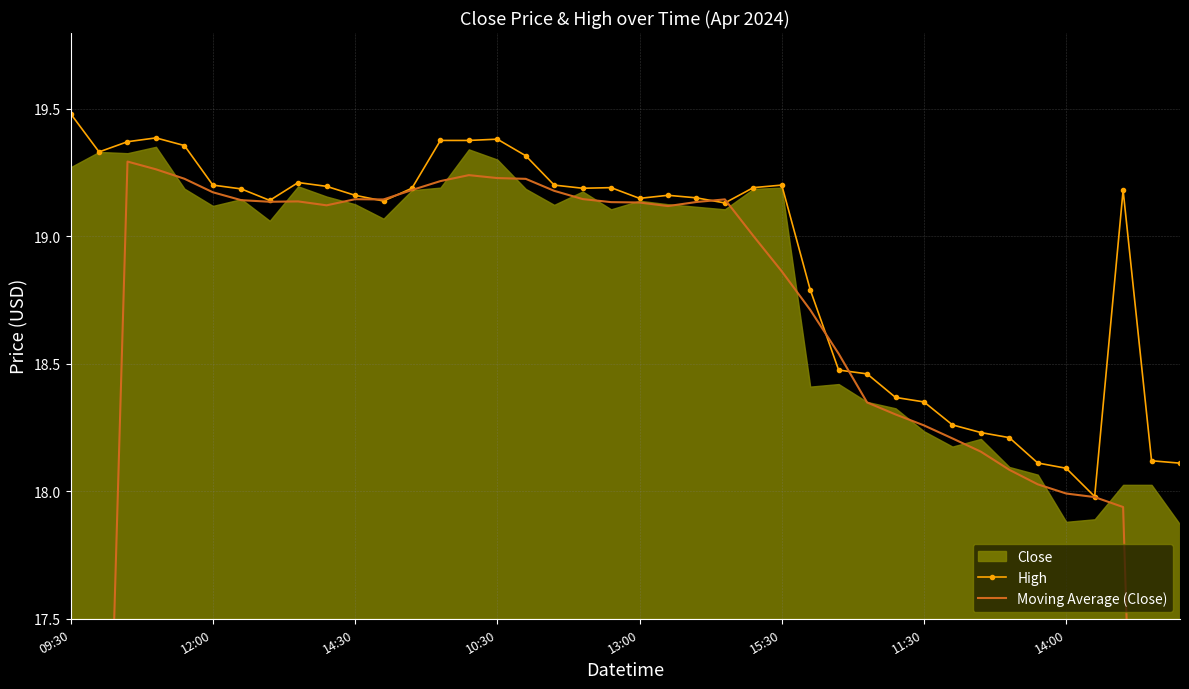

True or false: High has more than 2 interior local peaks.

True